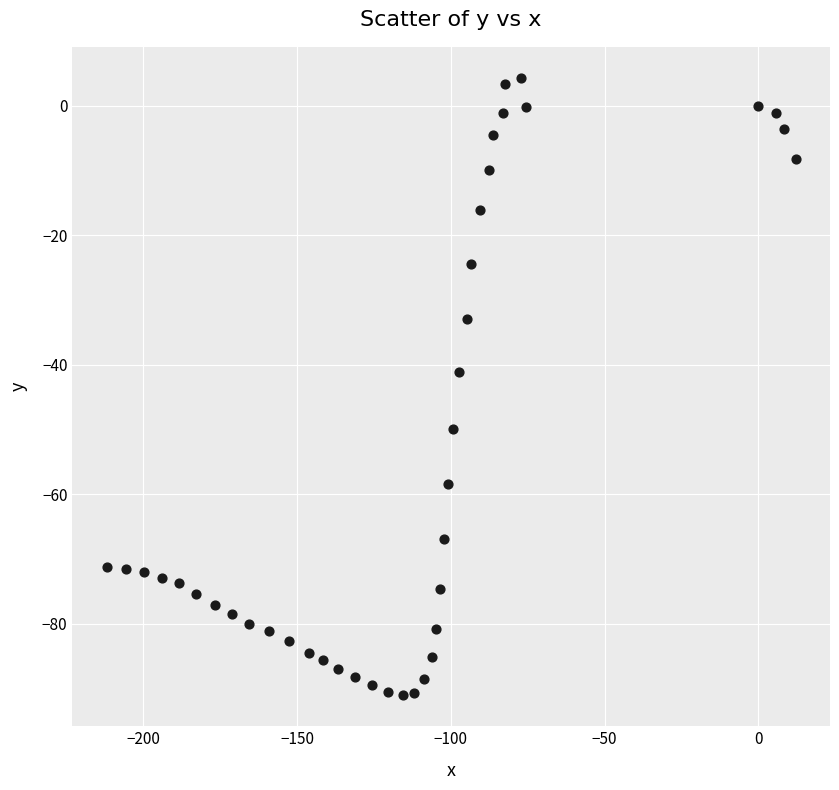

What is the range of X values (max minus min)?

224.0